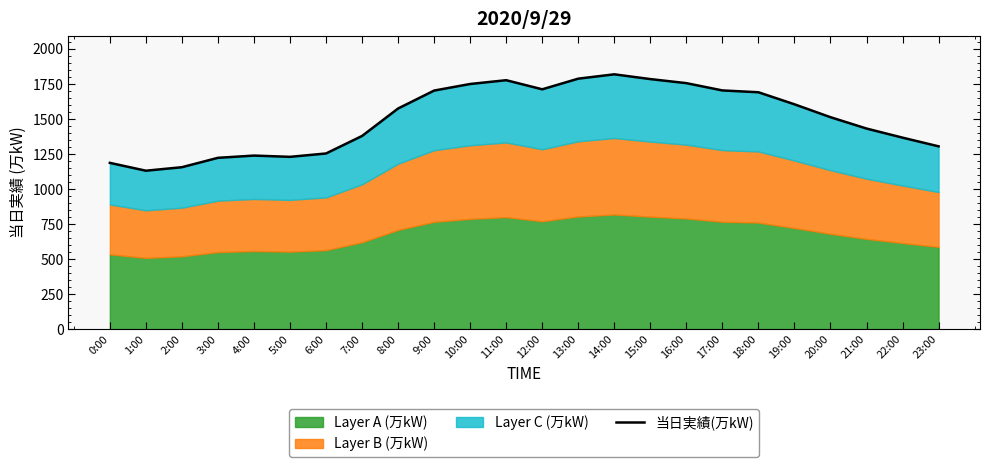

Which has a higher value, 12:00 or 16:00?

16:00